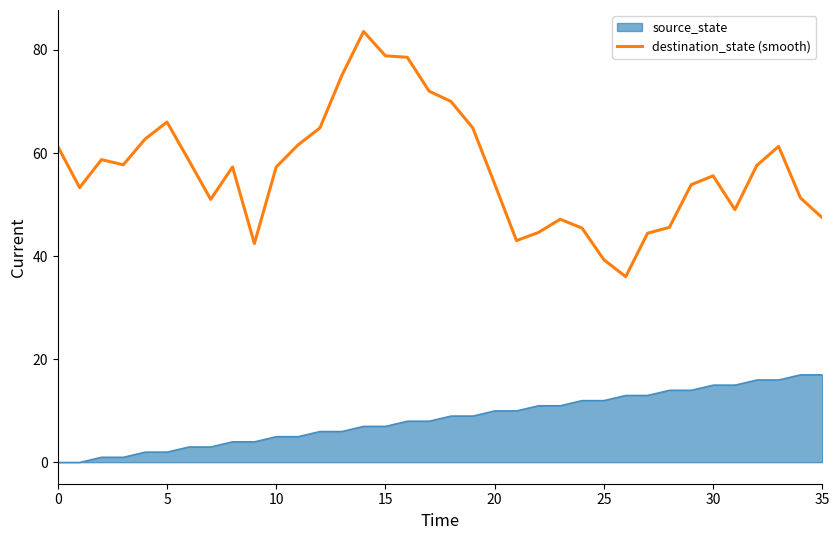

What is the lowest value of the destination_state (smooth) series?

36.0